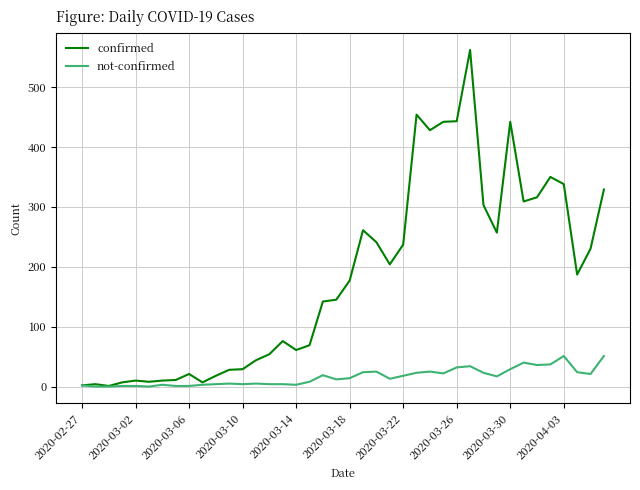

List the series in order of their peak value, lowest first.

not-confirmed, confirmed